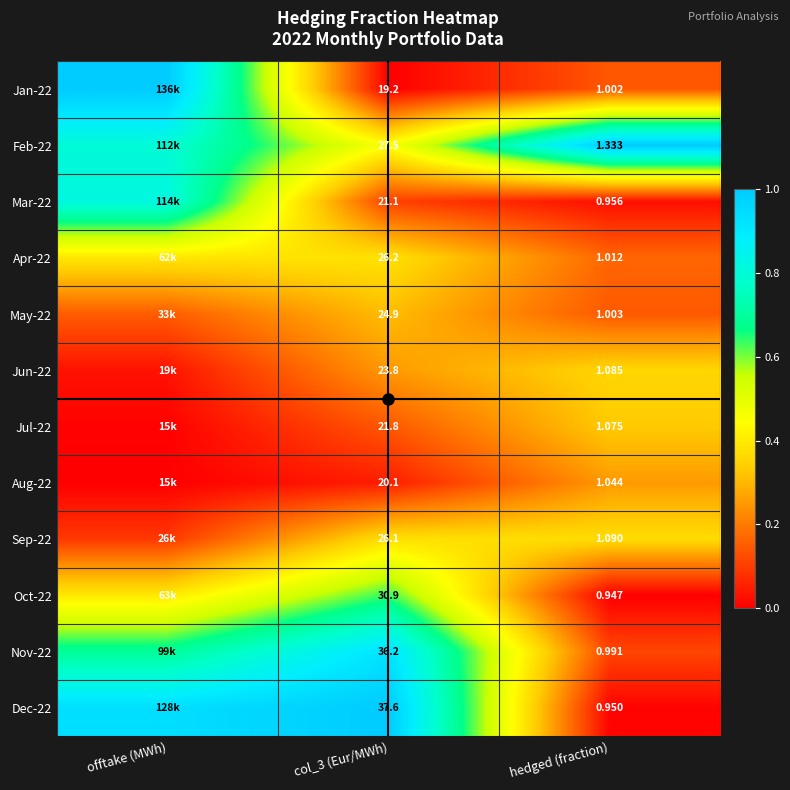

The value of Jun-22 at hedged (fraction) is 0.2. True or false?

False